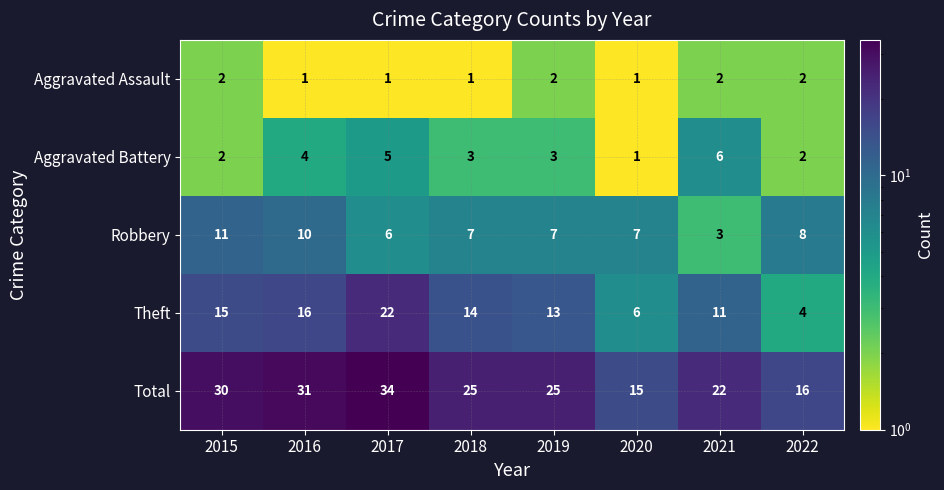

What is the difference between the Theft values at 2017 and 2018?

8